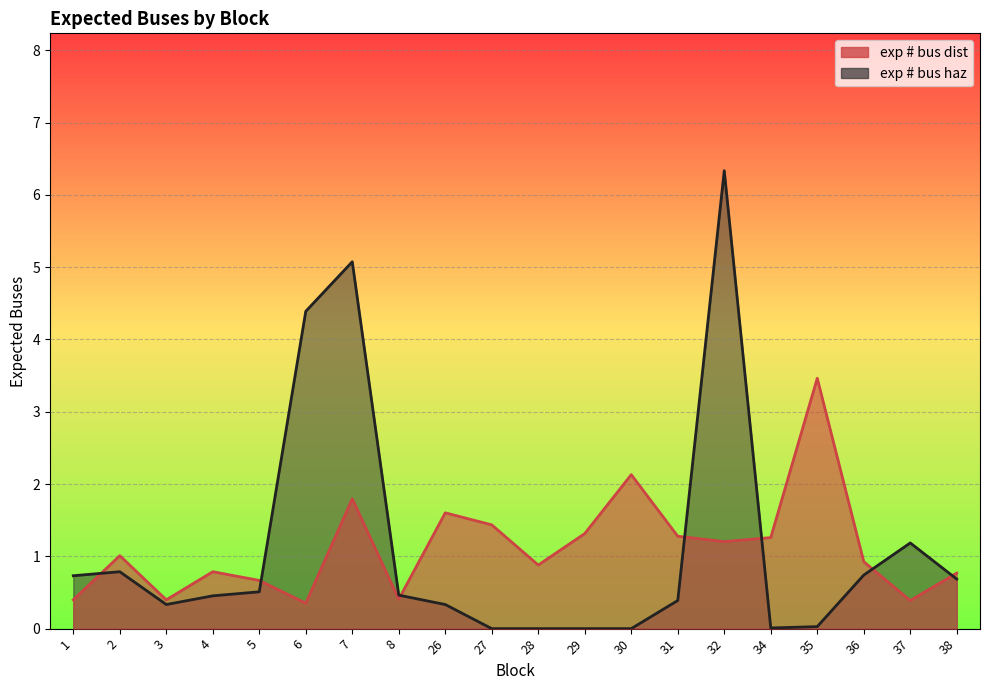

How many data points does each series have?

20